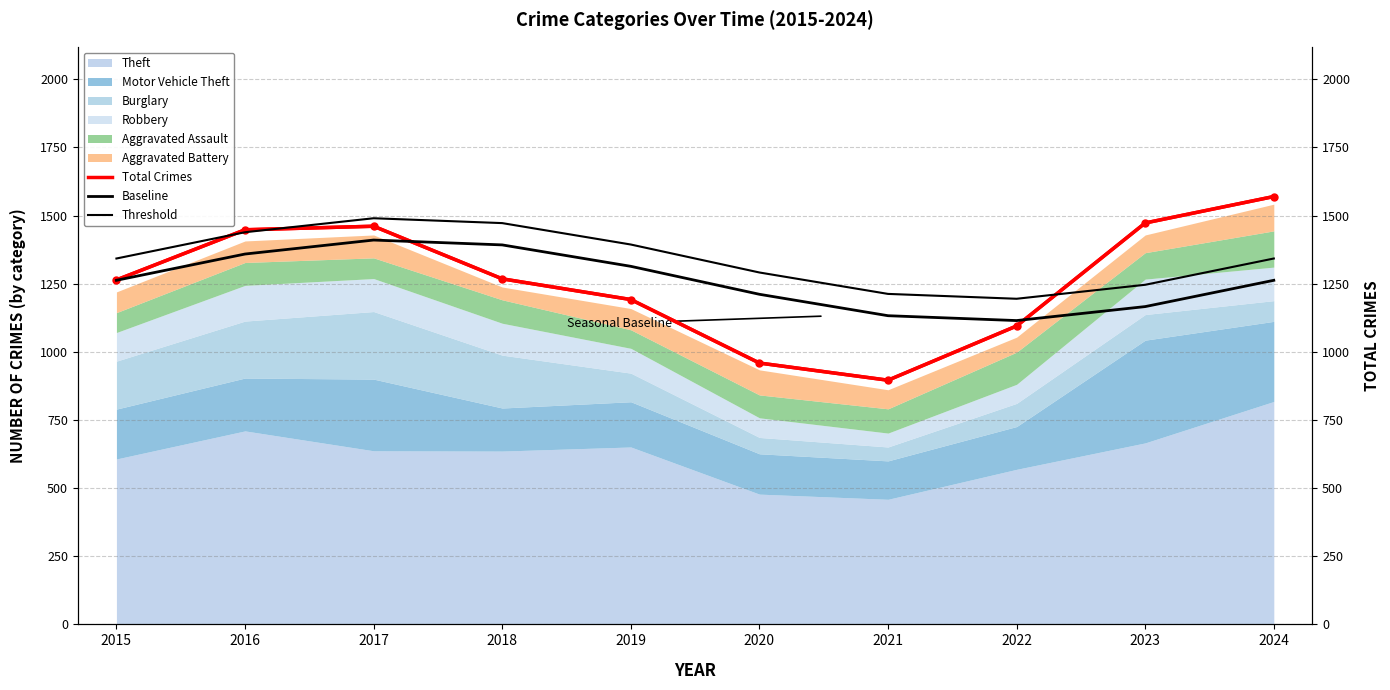

What is the value of the Threshold point at the 7th from the left?

1212.7